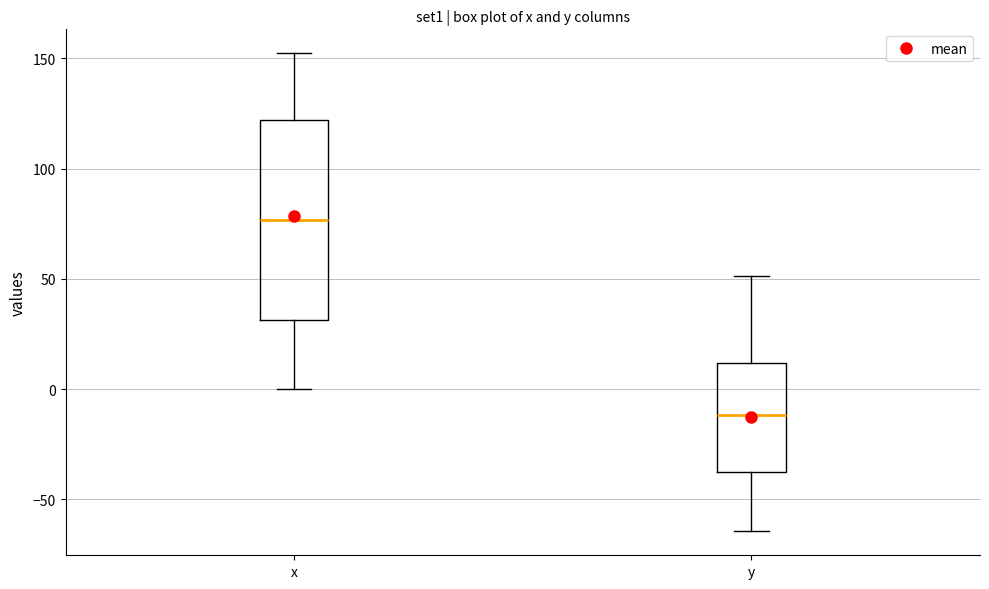

Reading left to right, read every box against the y-axis: the position of its median line, the range the box covers, and the ends of its whiskers. The values are not printed on the chart, so give them approximately, as read against the axis.

x: median 75, box 30 to 120, whiskers 0 to 150
y: median -10, box -40 to 10, whiskers -65 to 50